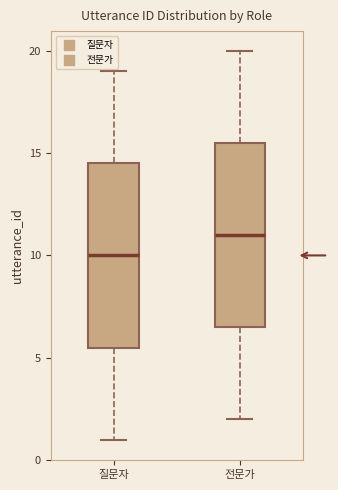

Where does the lower whisker of the box for 질문자 end on the y-axis? The values are not printed on the chart, so give them approximately, as read against the axis.

1.0